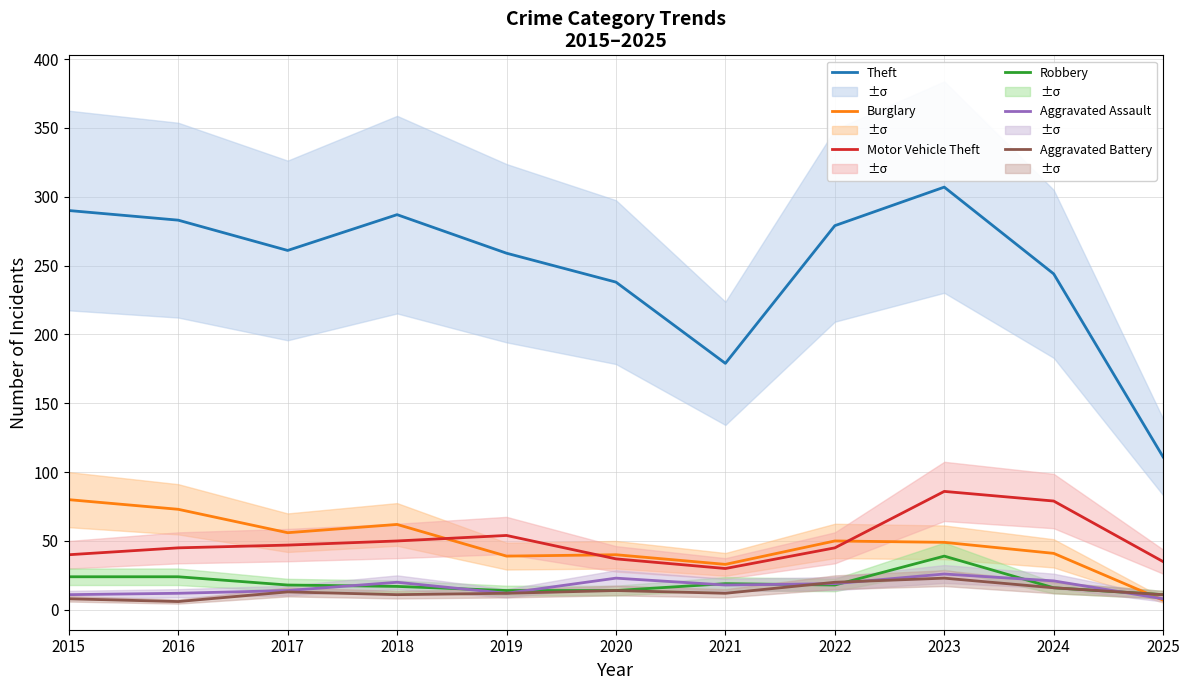

True or false: Robbery and Aggravated Battery intersect in this chart.

True